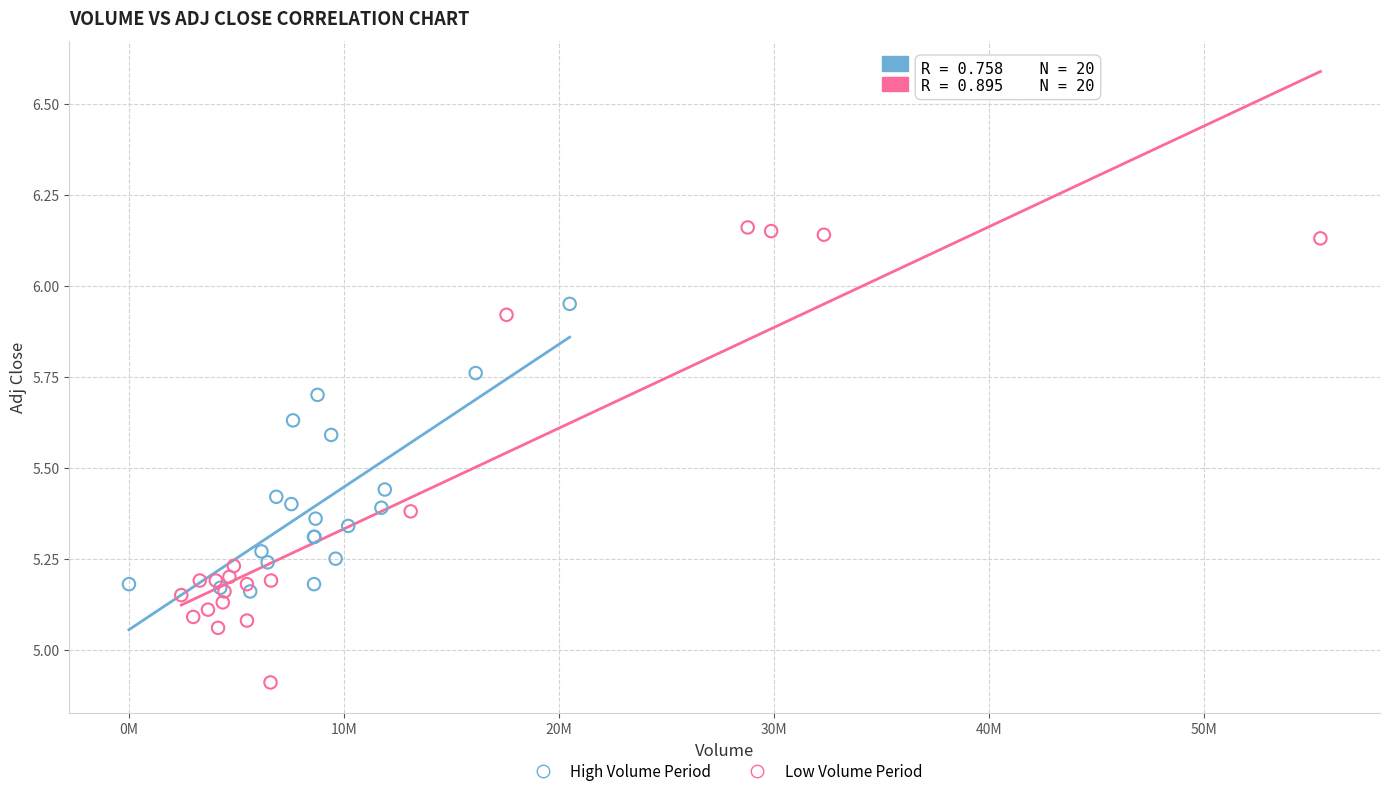

Which series reaches the maximum Y coordinate?

Low Volume Period